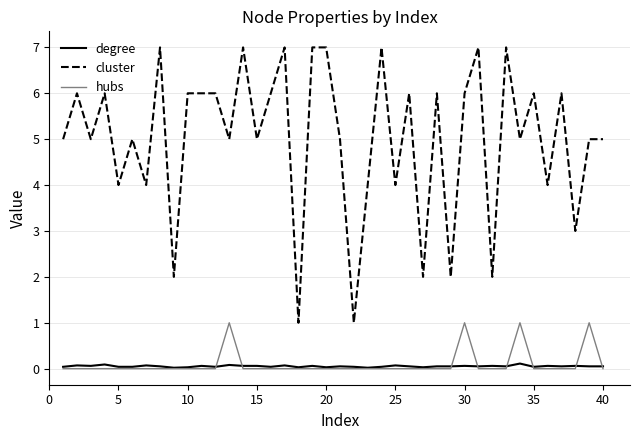

List the series in order of their peak value, highest first.

cluster, hubs, degree